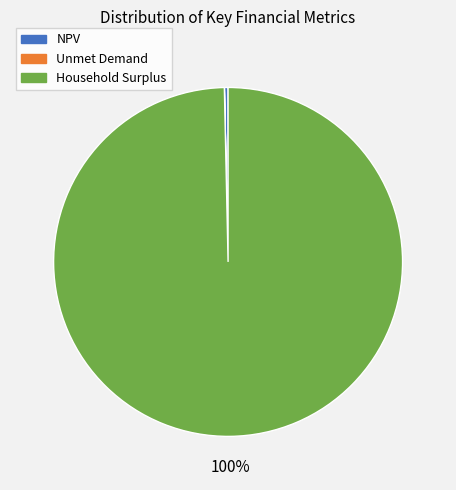

Which category has the biggest portion of the pie?

Household Surplus